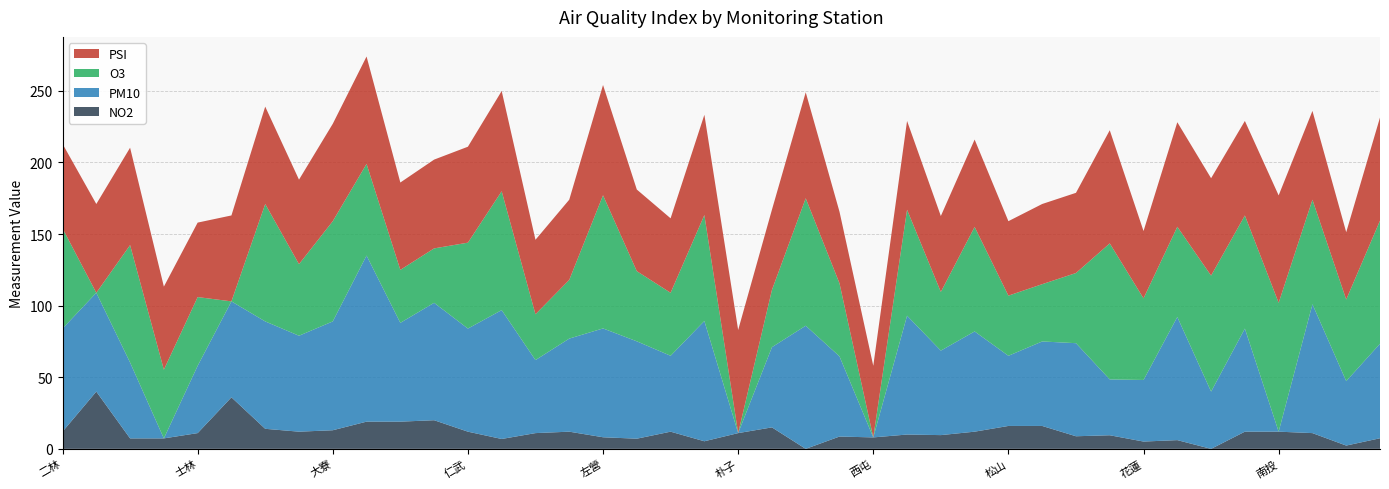

Reading right to left, what are all the values shown in this chart?

PSI: 72.0	47.0	62.0	75.0	66.0	68.0	73.0	47.0	79.0	56.0	56.0	52.0	61.0	53.0	62.0	50.0	50.0	74.0	56.0	72.0	70.0	52.0	57.0	77.0	56.0	52.0	70.0	67.0	62.0	61.0	75.0	68.0	59.0	68.0	60.0	52.0	58.0	68.0	62.0	59.0
O3: 86.0	57.0	73.0	90.0	79.0	81.0	63.0	57.0	95.0	49.0	40.0	42.0	73.0	41.0	74.0	0.0	51.0	89.0	40.0	0.0	74.0	44.0	49.0	93.0	41.0	32.0	83.0	60.0	38.0	37.0	64.0	70.0	50.0	82.0	0.0	48.0	48.0	82.0	0.0	70.0
PM10: 66.0	45.0	90.0	0.0	72.0	40.0	86.0	43.0	39.0	65.0	59.0	49.0	70.0	59.0	83.0	0.0	56.0	86.0	56.0	0.0	84.0	53.0	68.0	76.0	65.0	51.0	90.0	72.0	82.0	69.0	116.0	76.0	67.0	75.0	67.0	47.0	0.0	53.0	69.0	72.0
NO2: 7.4	2.3	11.0	12.0	12.0	0.0	6.1	5.1	9.5	8.8	16.0	16.0	12.0	9.6	10.0	8.0	8.6	0.0	15.0	11.0	5.3	12.0	7.1	8.1	12.0	11.0	6.9	12.0	20.0	19.0	19.0	13.0	12.0	14.0	36.0	11.0	7.3	7.3	40.0	12.0